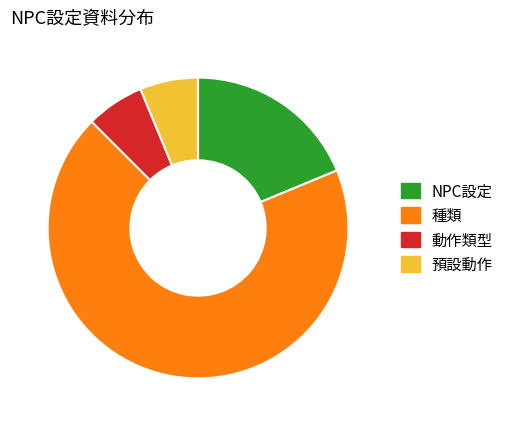

Is 種類 the majority of the pie?

Yes